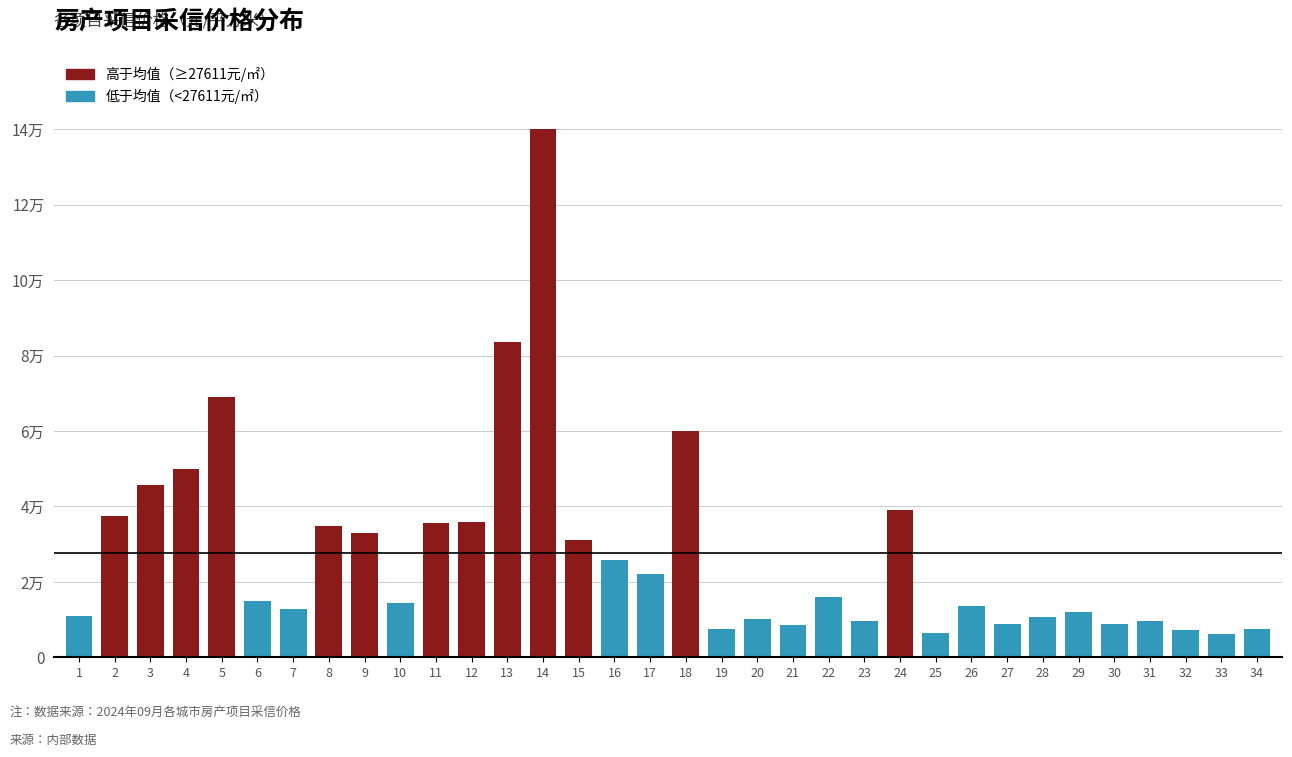

Are the bars horizontal?

No